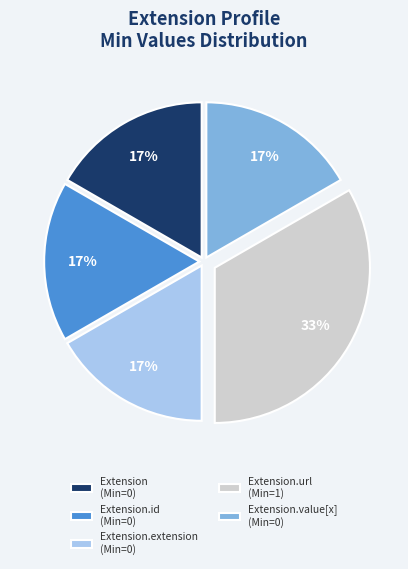

To the nearest percent, what is the average slice percentage?

20%